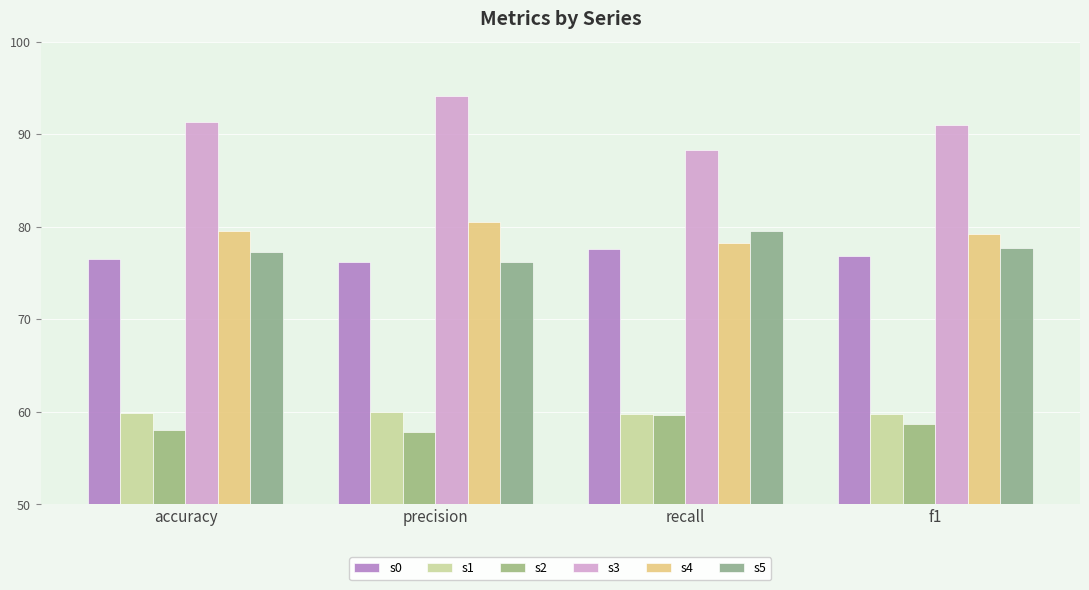

The s5 series shows 77.2 at accuracy. True or false?

True